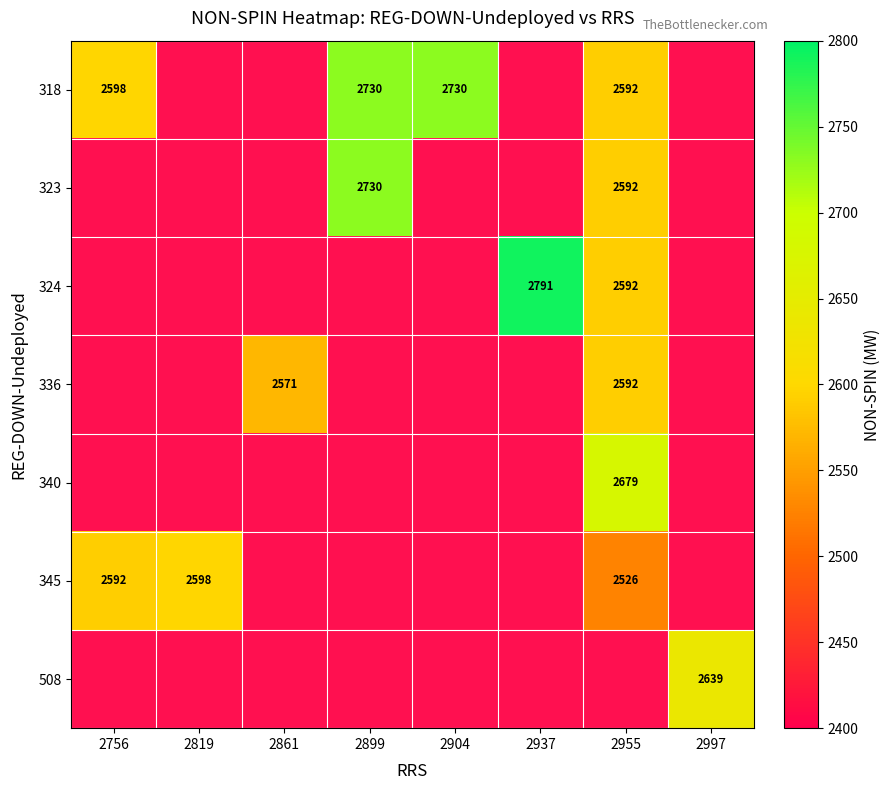

True or false: 324 has a value of 1642 at 2955.

False